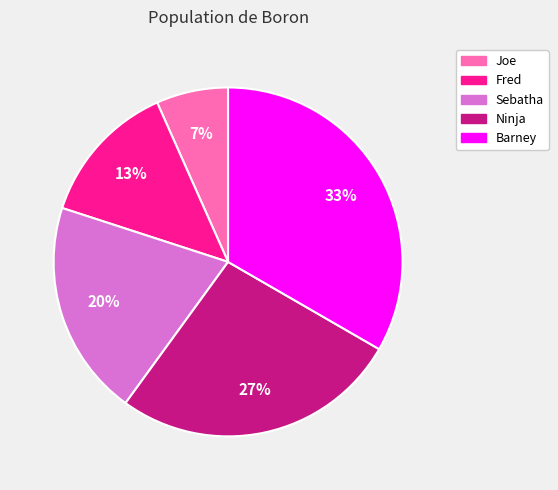

The Sebatha slice represents 15% of the pie. True or false?

False